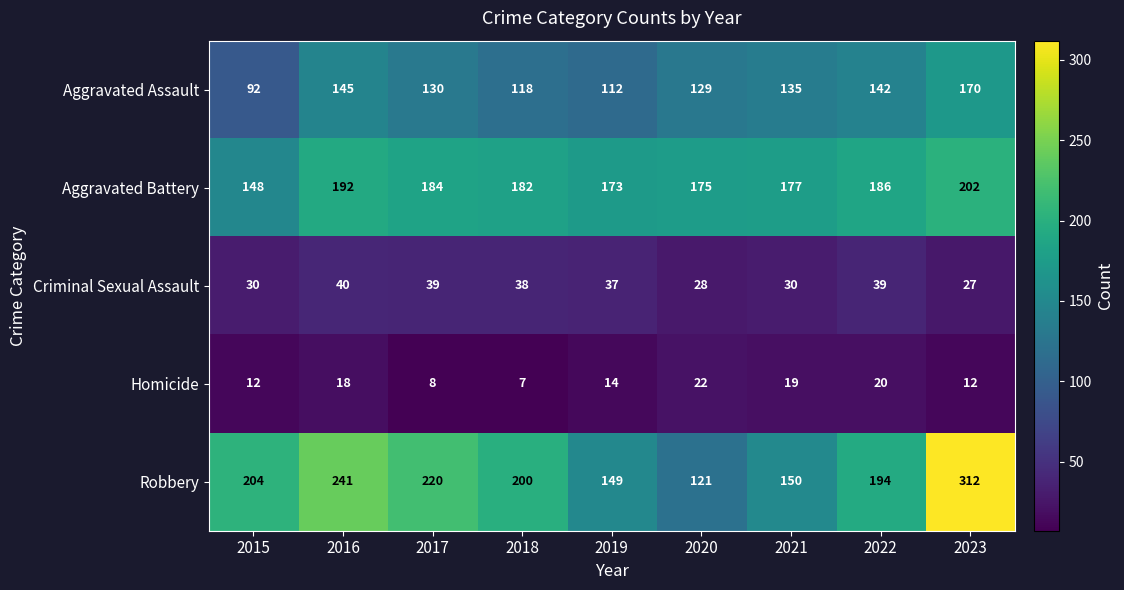

At which category does the chart reach its minimum across all series?

2018